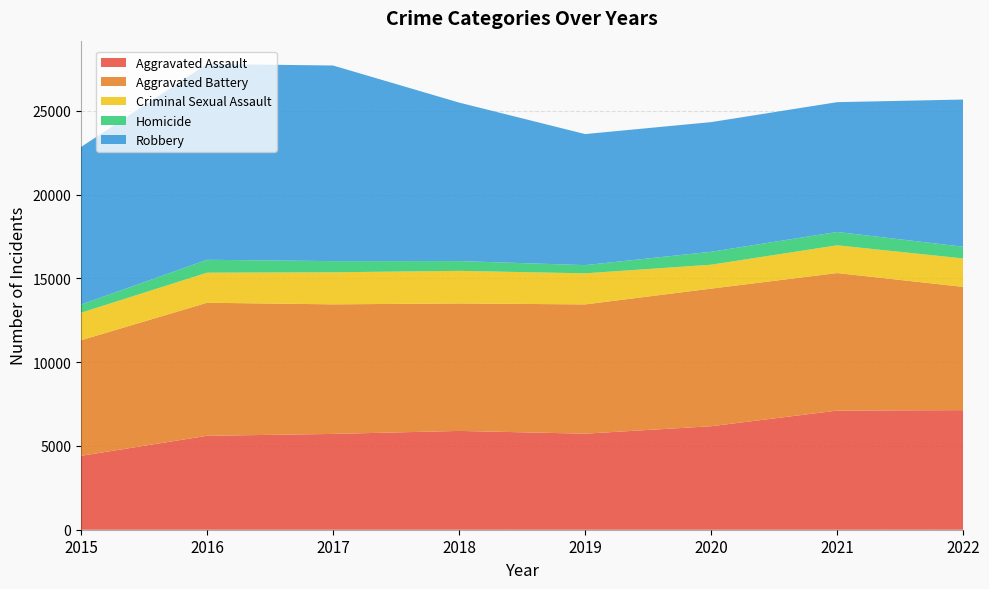

Reading right to left, list all the values displayed in this chart.

Aggravated Assault: 2022=7139	2021=7112	2020=6178	2019=5734	2018=5898	2017=5719	2016=5607	2015=4412
Aggravated Battery: 2022=7359	2021=8212	2020=8216	2019=7718	2018=7611	2017=7736	2016=7944	2015=6900
Criminal Sexual Assault: 2022=1697	2021=1655	2020=1427	2019=1854	2018=1945	2017=1913	2016=1794	2015=1642
Homicide: 2022=699	2021=798	2020=773	2019=490	2018=584	2017=668	2016=770	2015=488
Robbery: 2022=8788	2021=7748	2020=7740	2019=7824	2018=9462	2017=11677	2016=11691	2015=9406